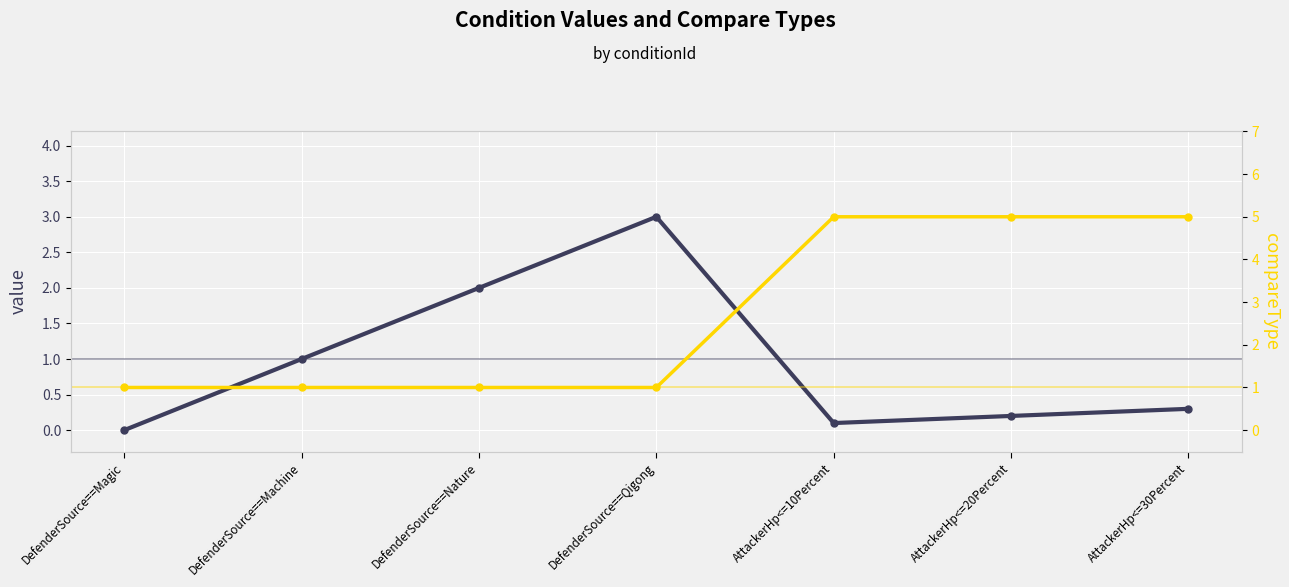

Between DefenderSource==Machine and DefenderSource==Nature, which is larger?

DefenderSource==Nature